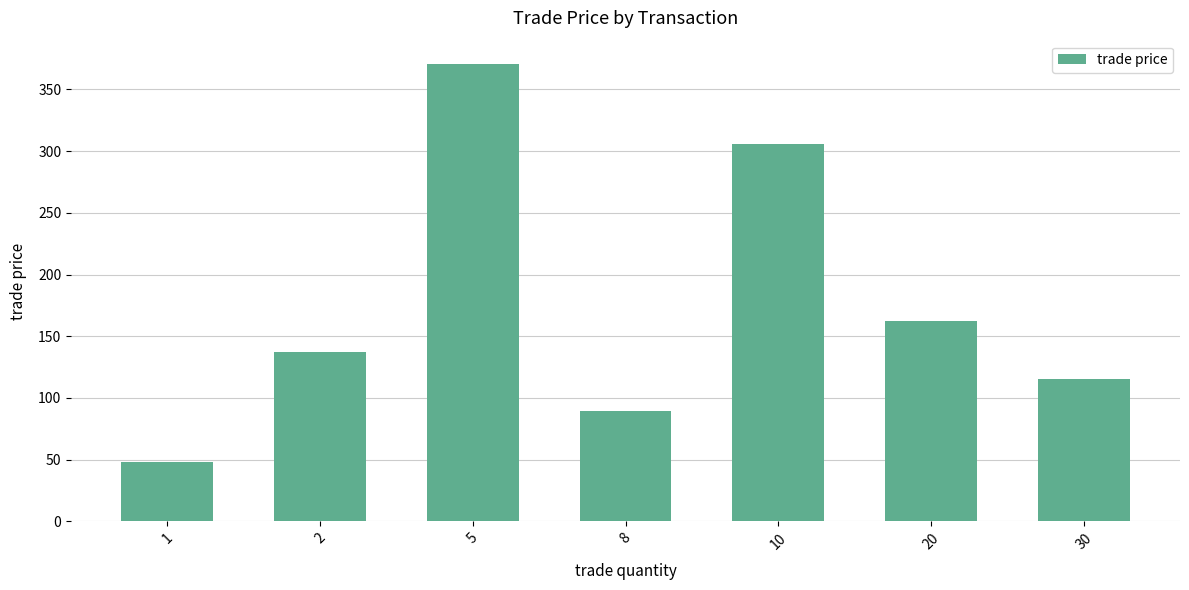

Reading left to right, extract all data points from this chart.

48	137	371	89	306	162	115